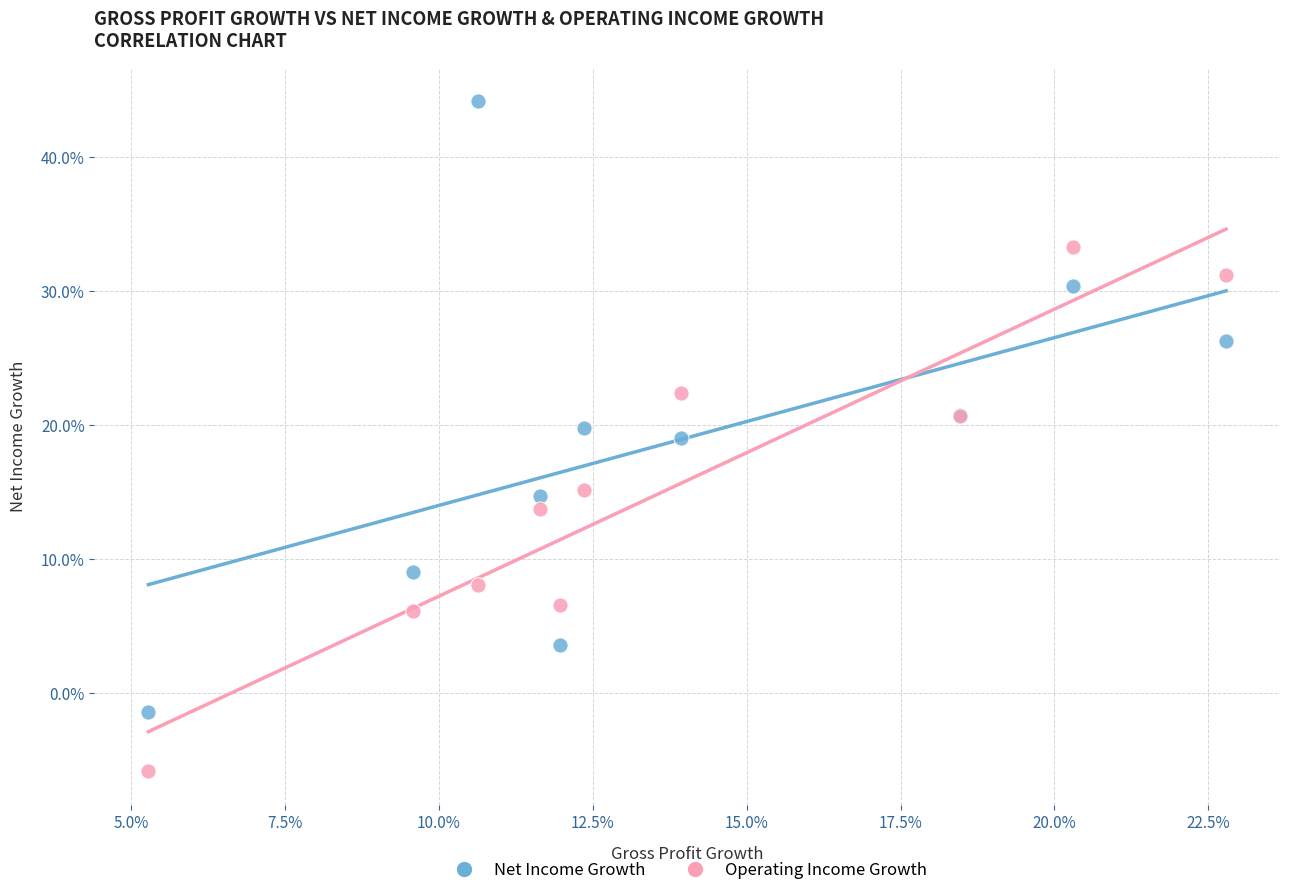

Which series contains the lowest Y value?

Operating Income Growth